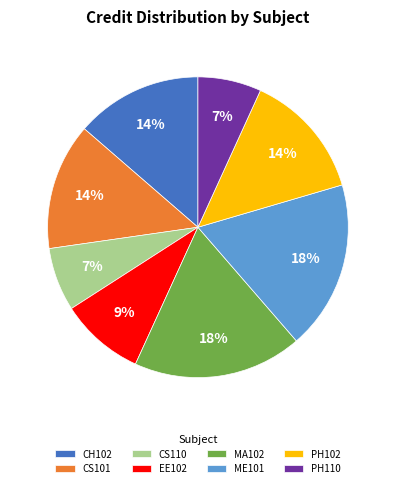

Does PH102 represent more than half of the total?

No